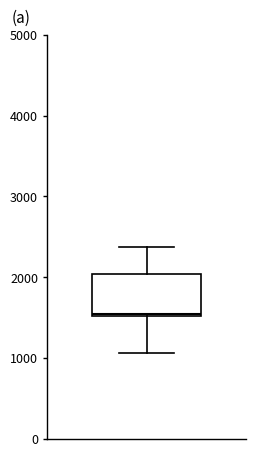

Read this box plot against the y-axis: the position of the median line, the range covered by the box, and the ends of both whiskers. The values are not printed on the chart, so give them approximately, as read against the axis.

median 1500, box 1500 to 2000, whiskers 1100 to 2400